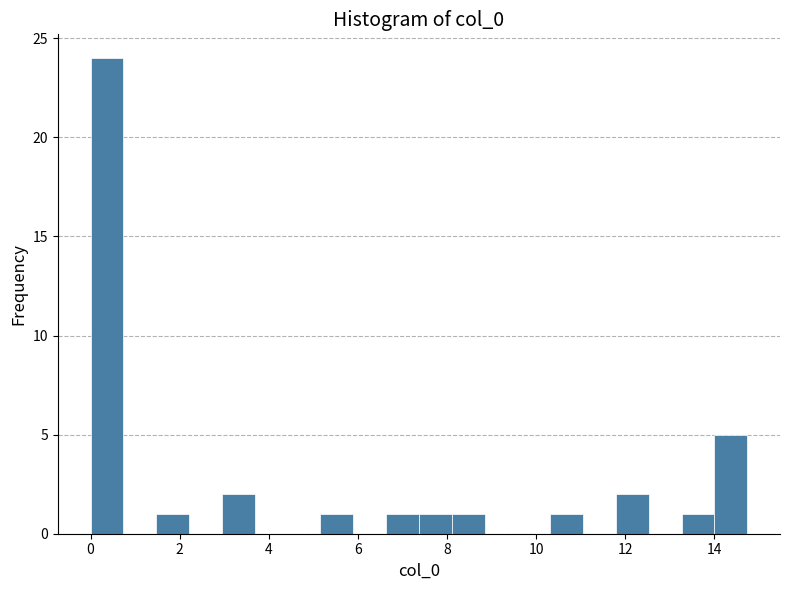

Read against the x-axis, roughly where is the centre of the tallest bar?

0.4